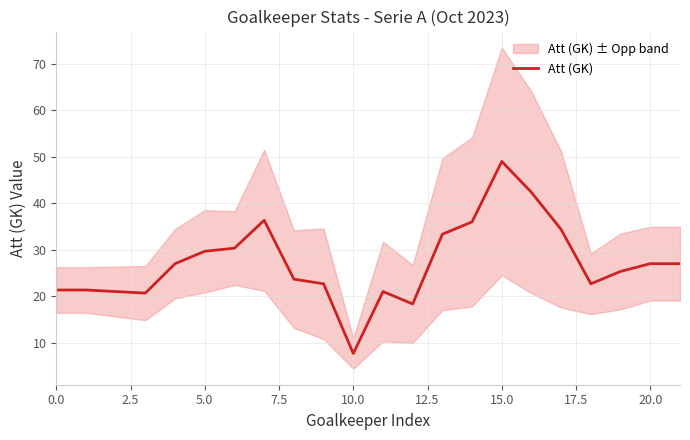

How many interior local valleys (lower than both neighbors) does the data have?

4